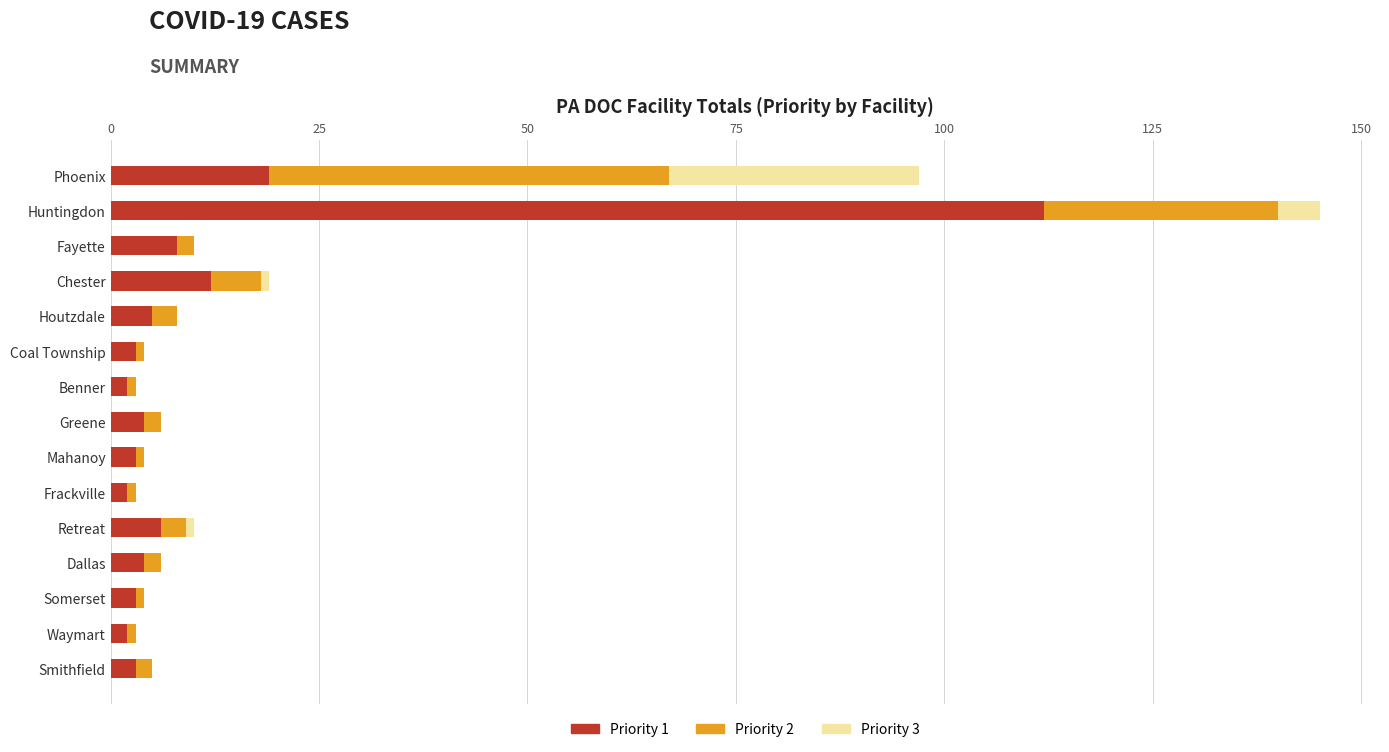

At which category is the sum across all series the highest?

Huntingdon